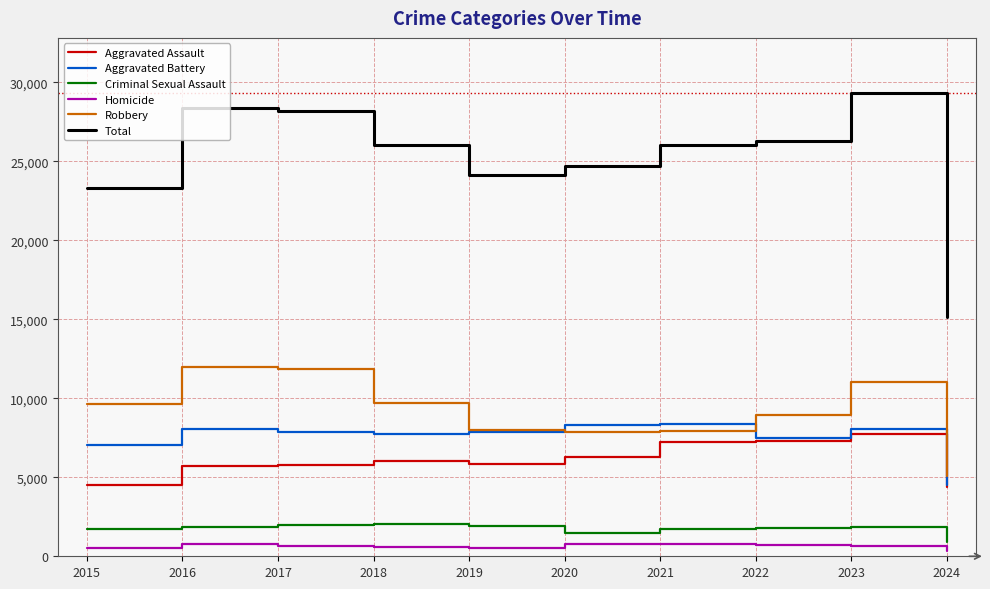

What is the sum of the Total values at 2017 and 2024?

43338